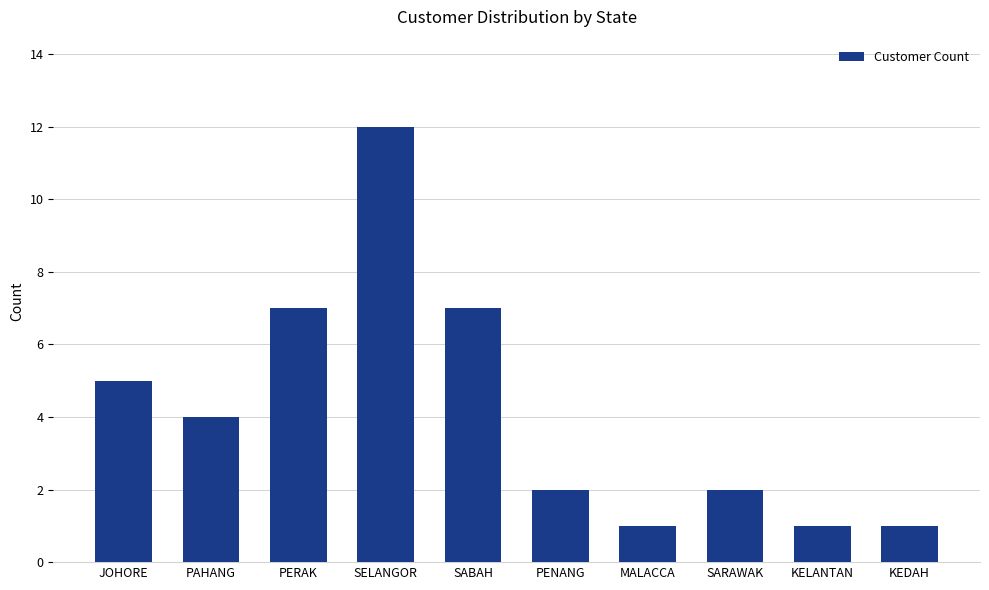

What is the sum of all values?

42